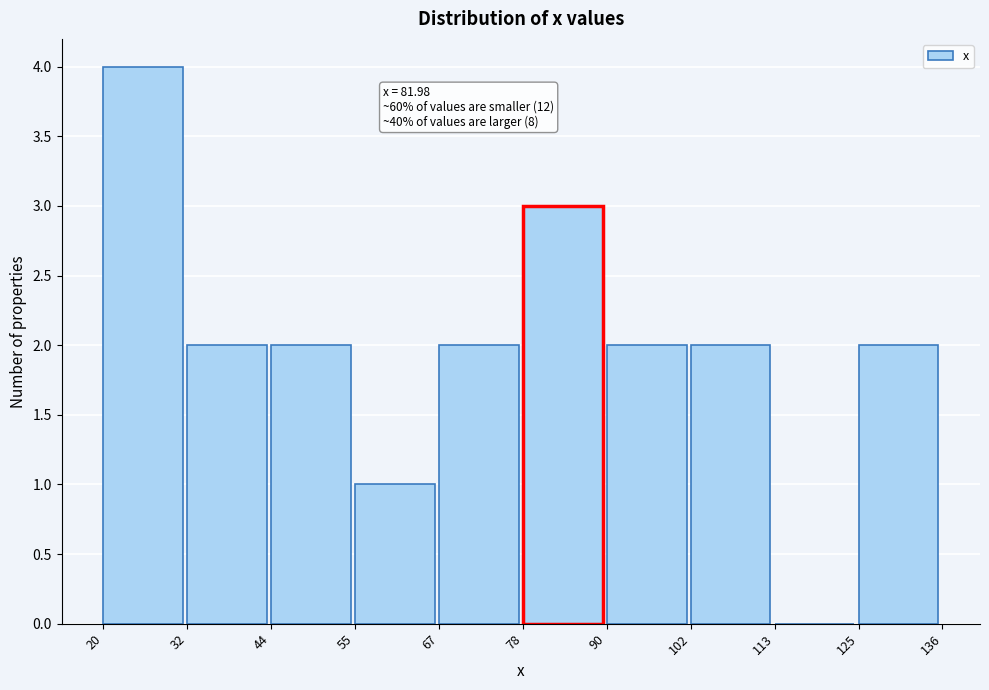

Which range on the x-axis has the tallest bar?

20 to 32